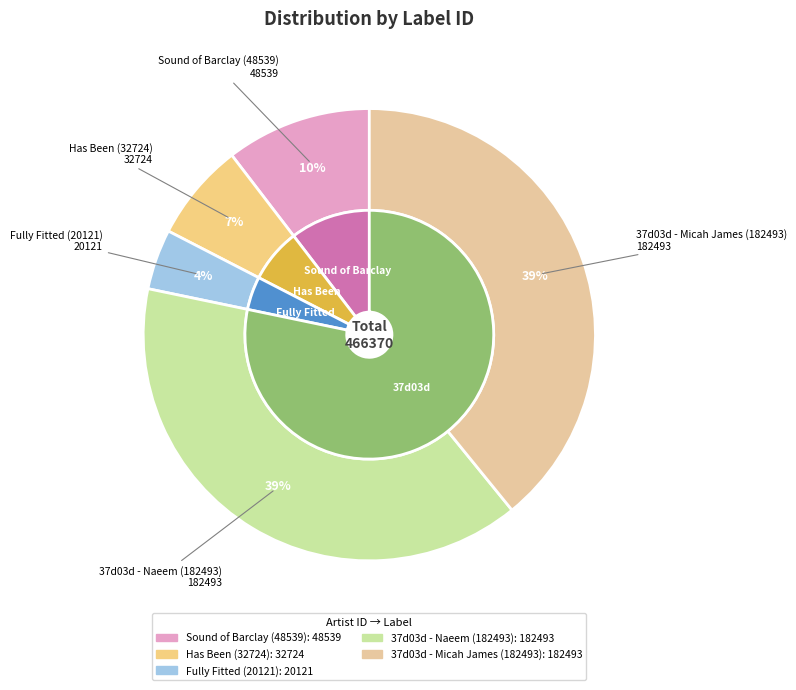

Which has a higher value, Has Been (32724) or Sound of Barclay (48539)?

Sound of Barclay (48539)